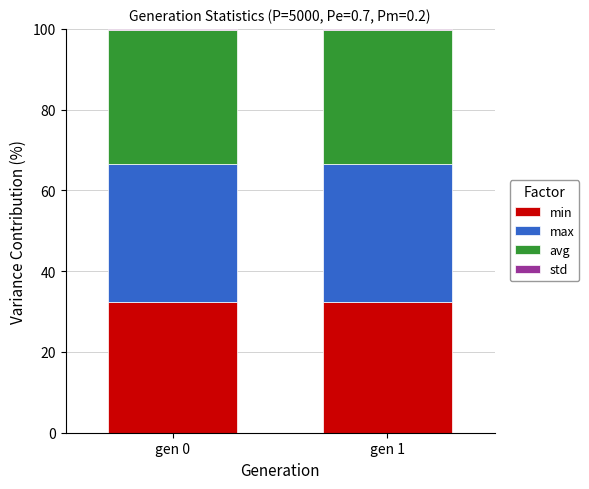

What is the highest value of the min series?

32.4